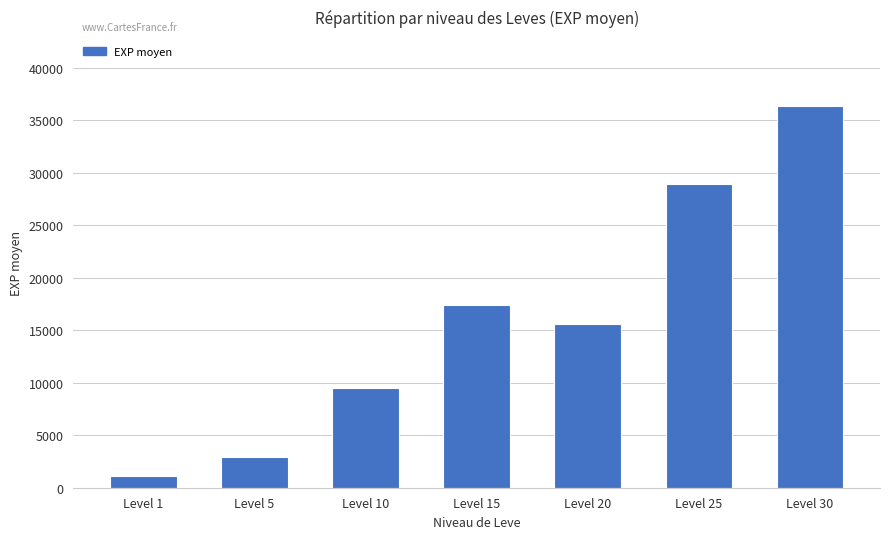

True or false: the data shows 1143 at Level 1.

True